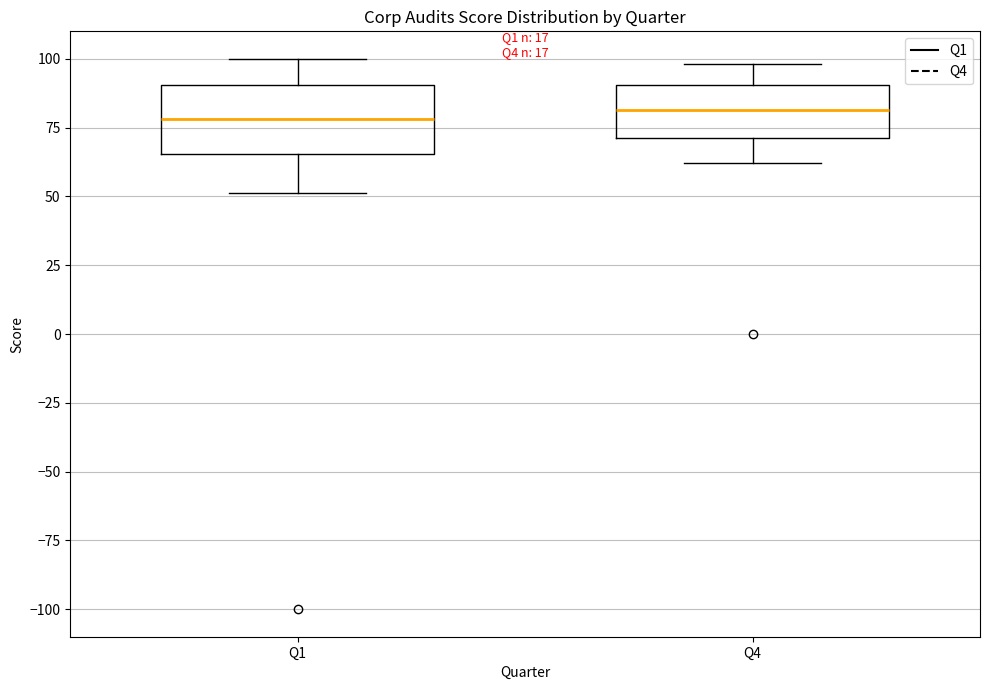

Reading left to right, transcribe this box plot: for each box, give where its median line is, the range the box spans, and where its two whiskers end, as read against the y-axis. The values are not printed on the chart, so give them approximately, as read against the axis.

Q1: median 80, box 65 to 90, whiskers 50 to 100
Q4: median 80, box 70 to 90, whiskers 60 to 100